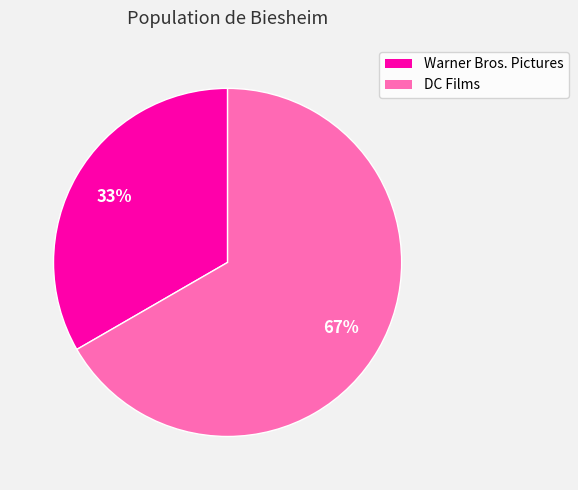

Between DC Films and Warner Bros. Pictures, which is larger?

DC Films